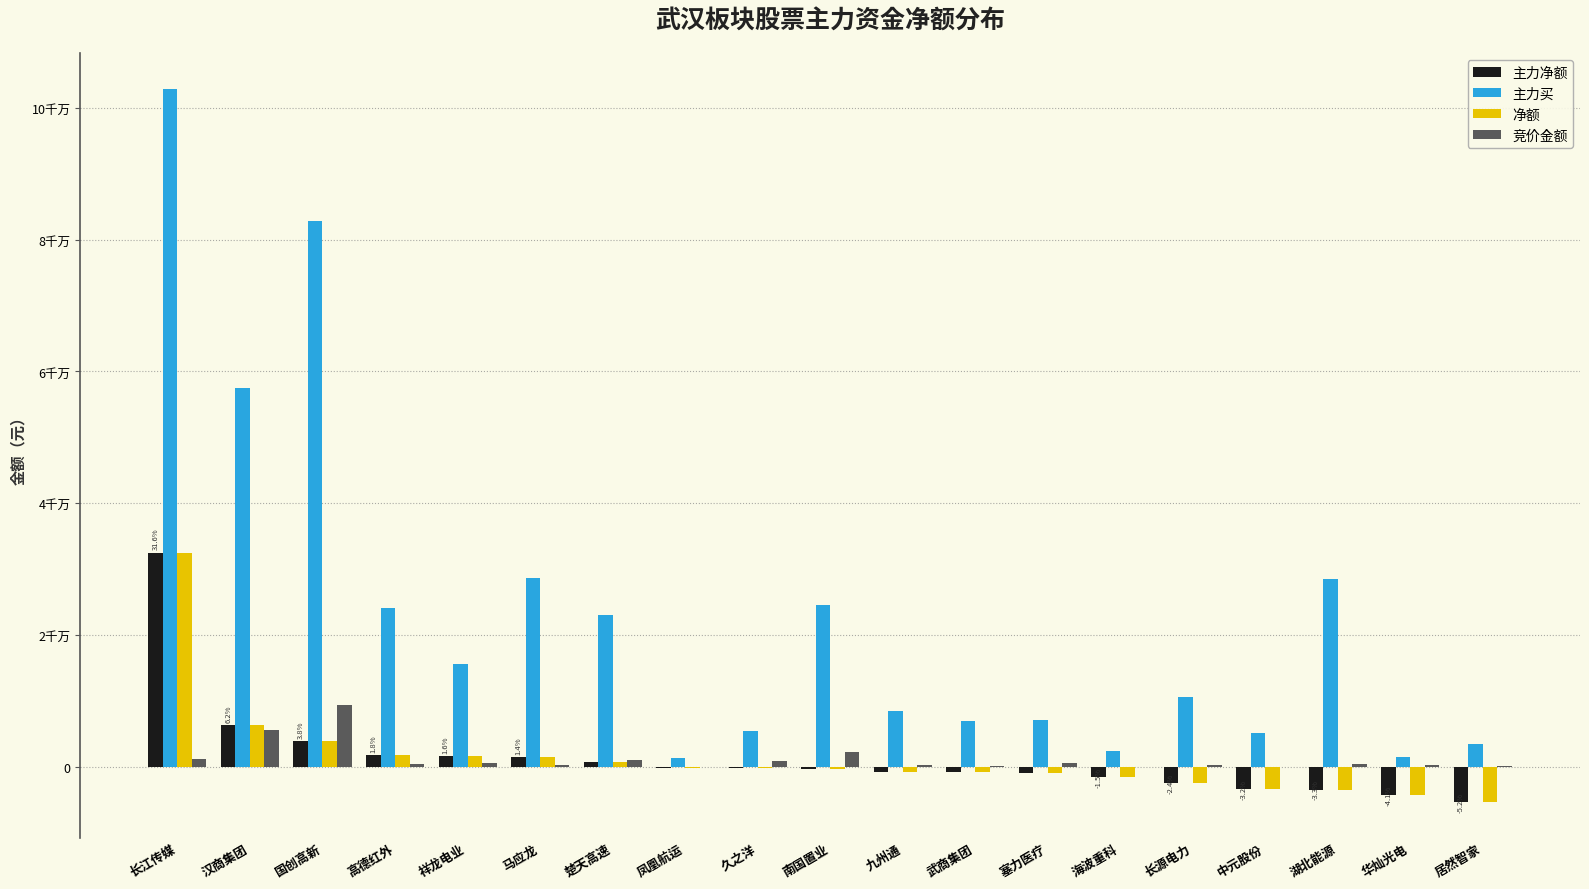

Are the bars horizontal?

No